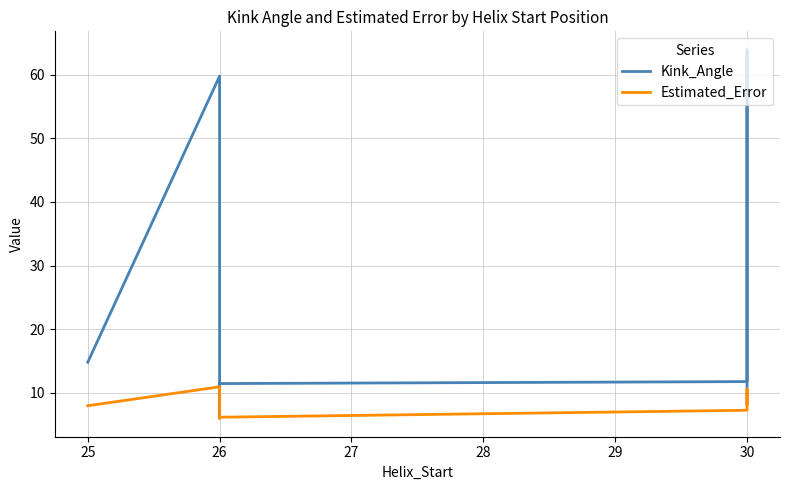

True or false: Kink_Angle and Estimated_Error intersect in this chart.

False